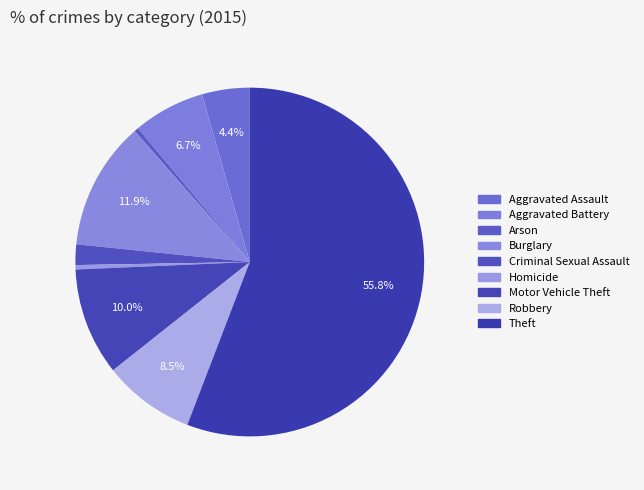

How many segments does this pie chart have?

9